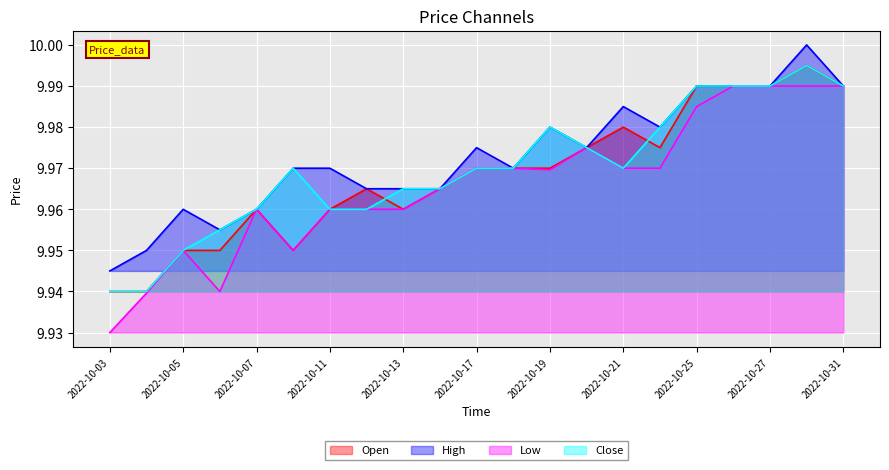

How many lines are shown in the chart?

4